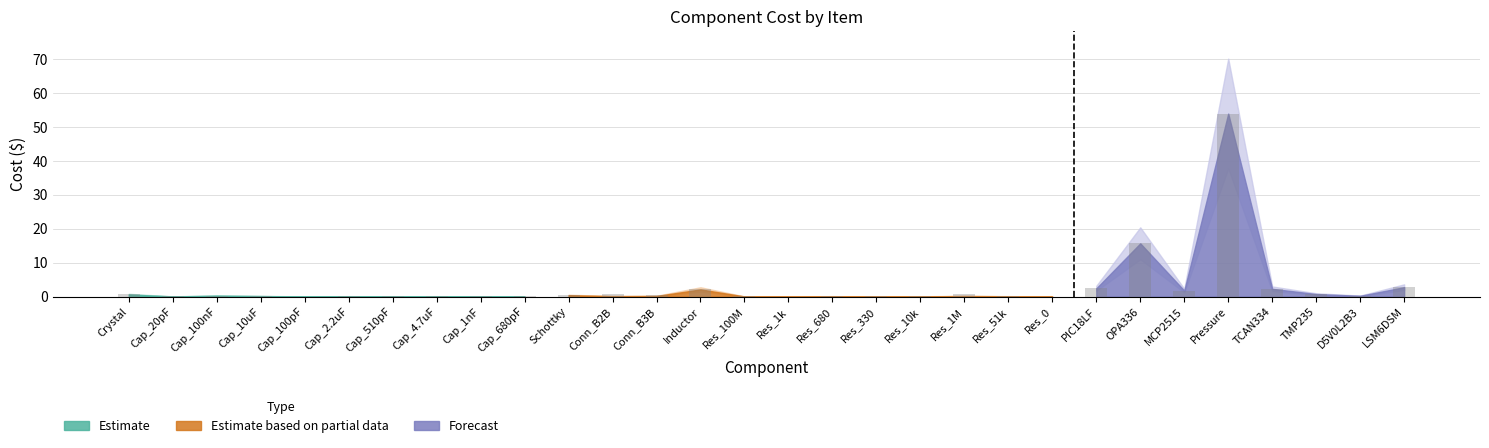

True or false: the data shows 0.0 at Res_0.

True